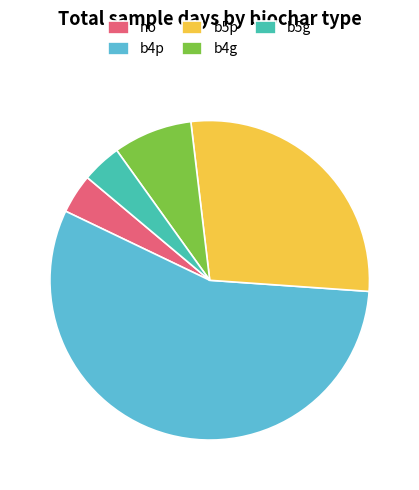

Combined, do b4p and b4g account for over 50%?

Yes